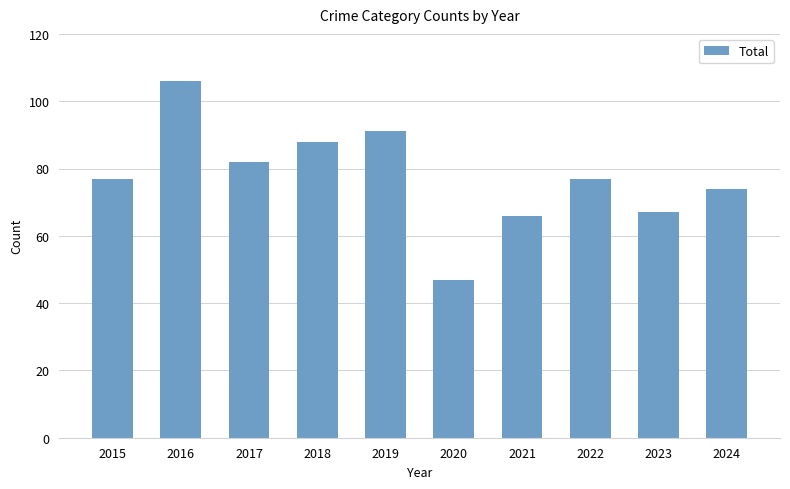

What is the difference between the second highest and minimum values?

44